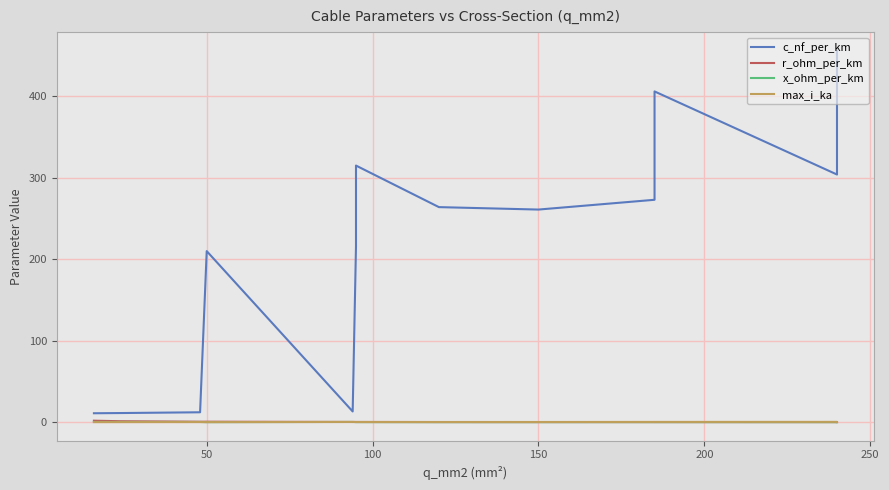

What is the difference between the maximum and second lowest values in the x_ohm_per_km series?

0.3